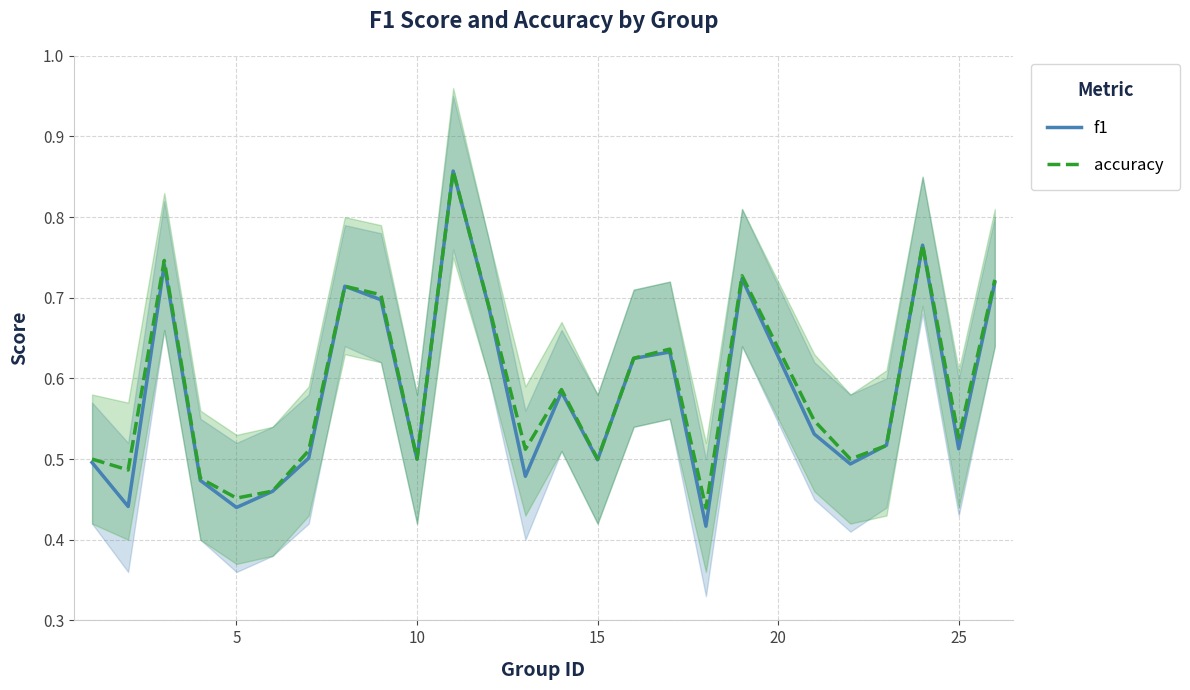

True or false: accuracy has a value of 0.3 at 15.

False